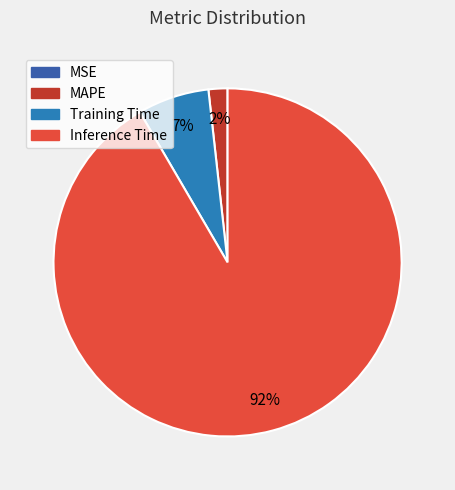

Does any single category account for the majority?

Yes